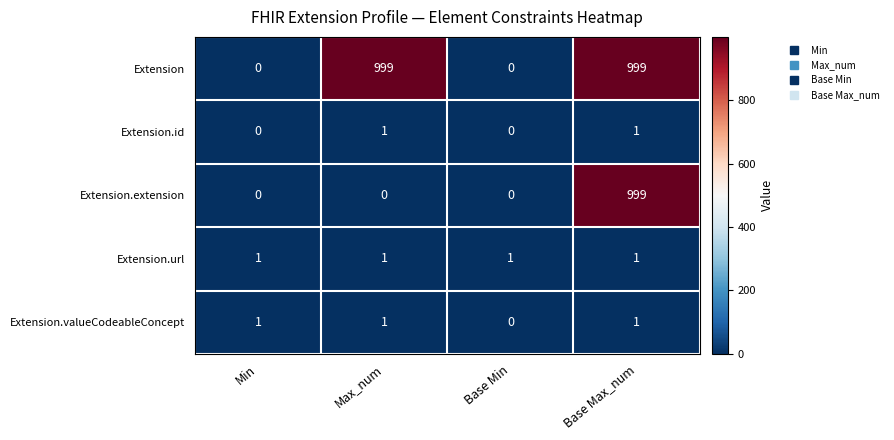

True or false: Extension.id has a value of 1 at Base Max_num.

True